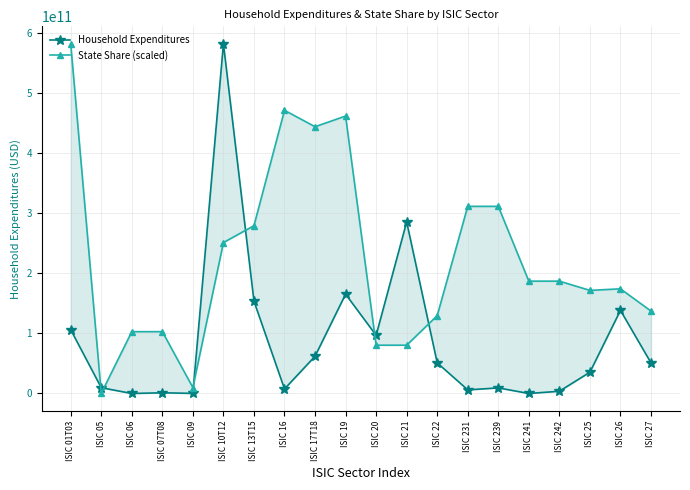

The State Share (scaled) series shows 103018081670.1 at ISIC 06. True or false?

True